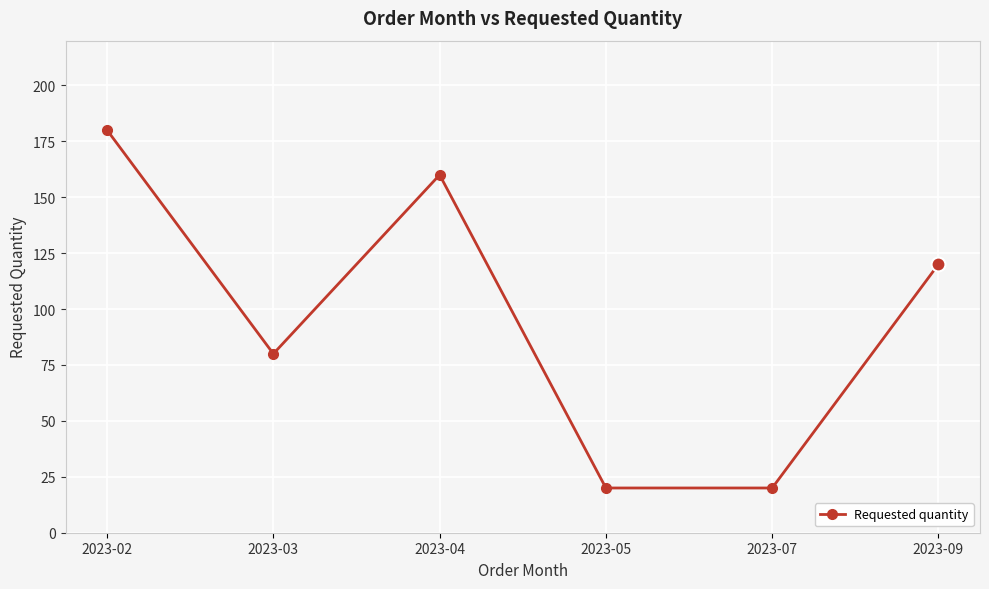

What is the greatest value displayed?

180